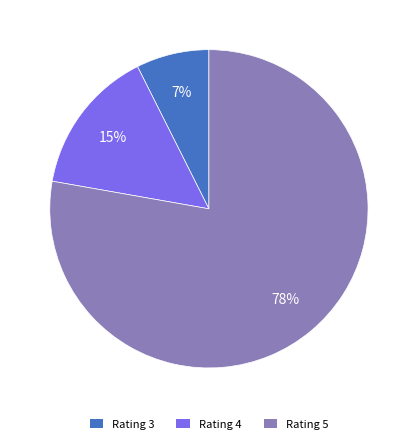

To the nearest percent, what portion does Rating 5 represent?

78%